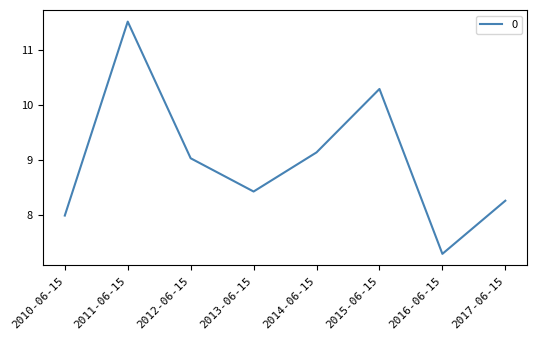

Reading left to right, what are all the values shown in this chart?

8.0	11.5	9.0	8.4	9.1	10.3	7.3	8.3